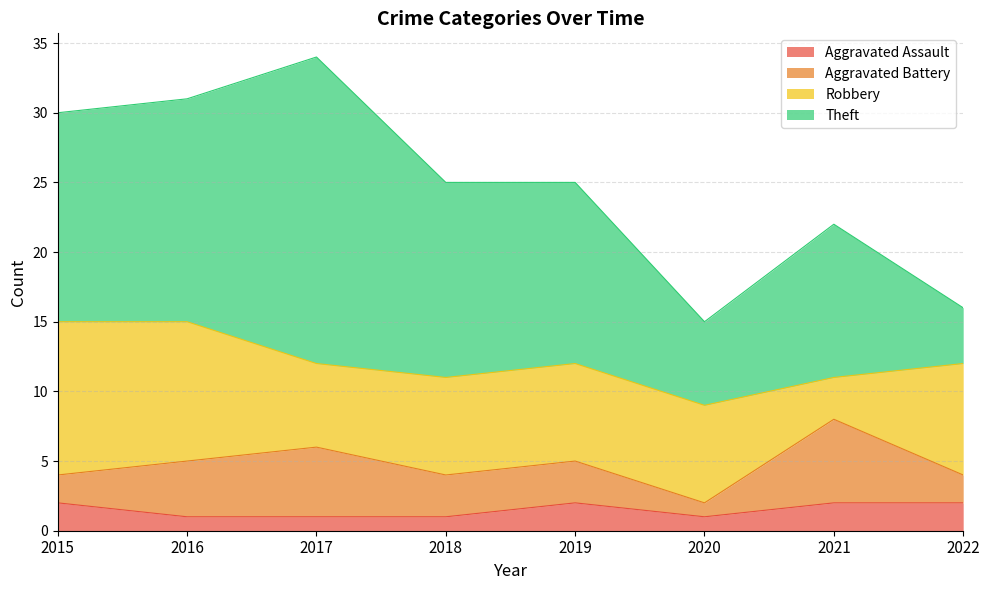

Which category has the highest value in the Aggravated Battery series?

2021